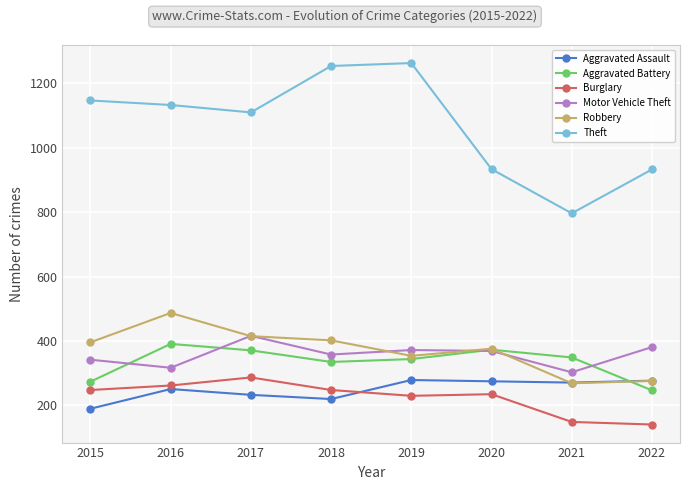

Which series has the largest total across all categories?

Theft